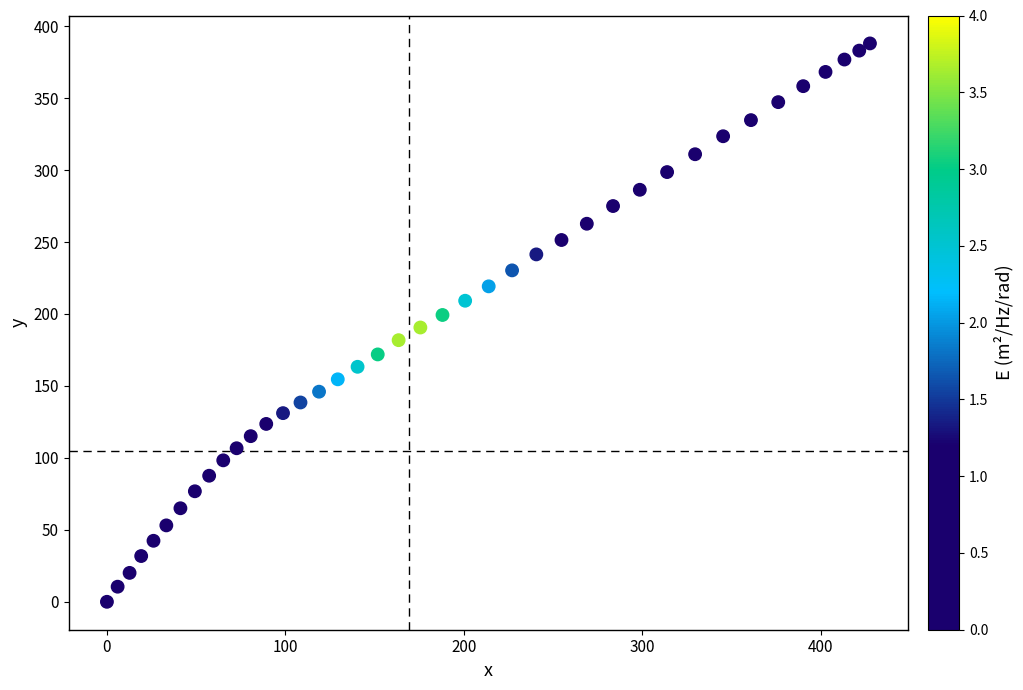

What is the range of Y values (max minus min)?

388.0